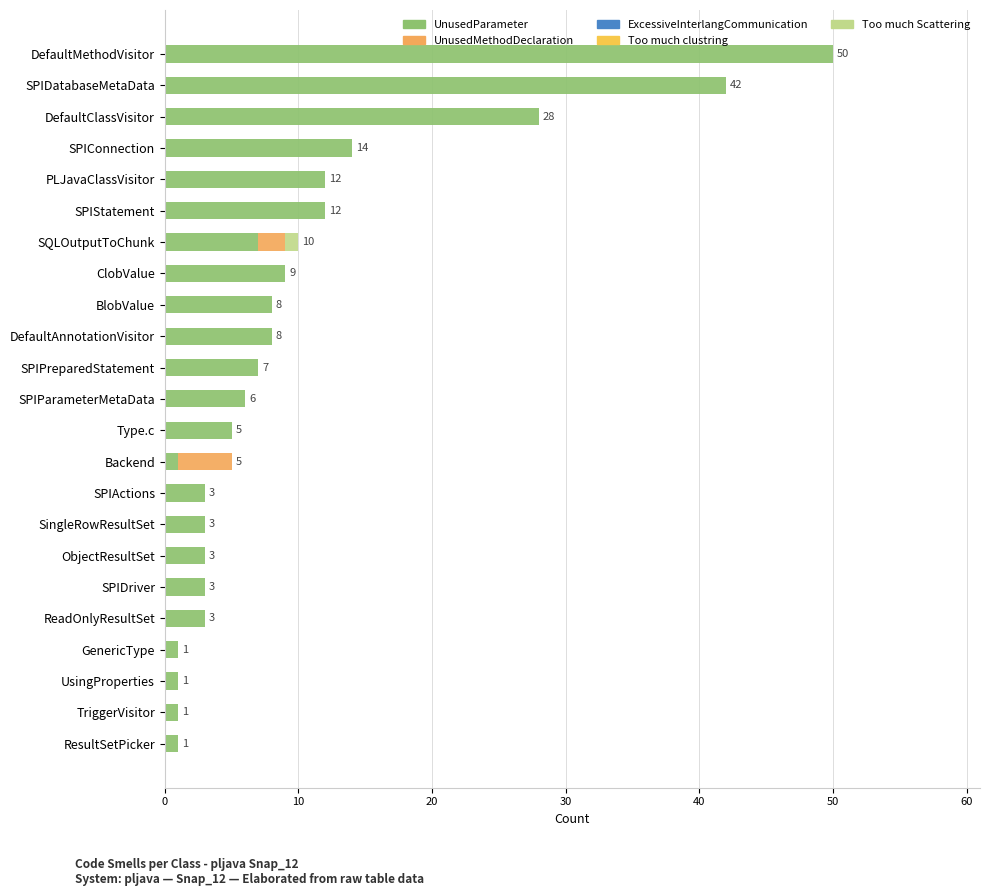

Count the number of categories in the chart.

23